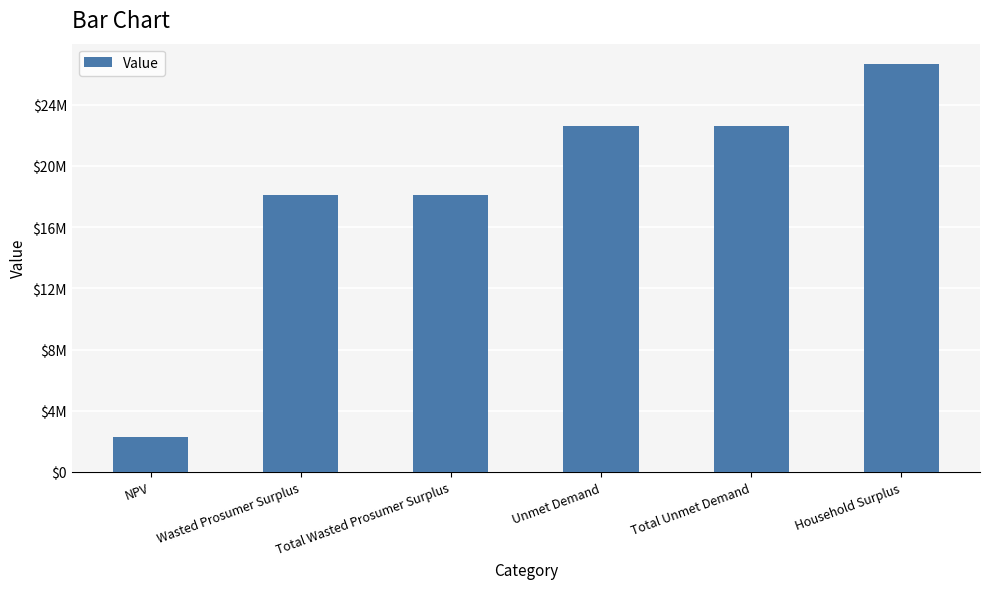

The chart shows a value of 22598927.4 at Unmet Demand. True or false?

True